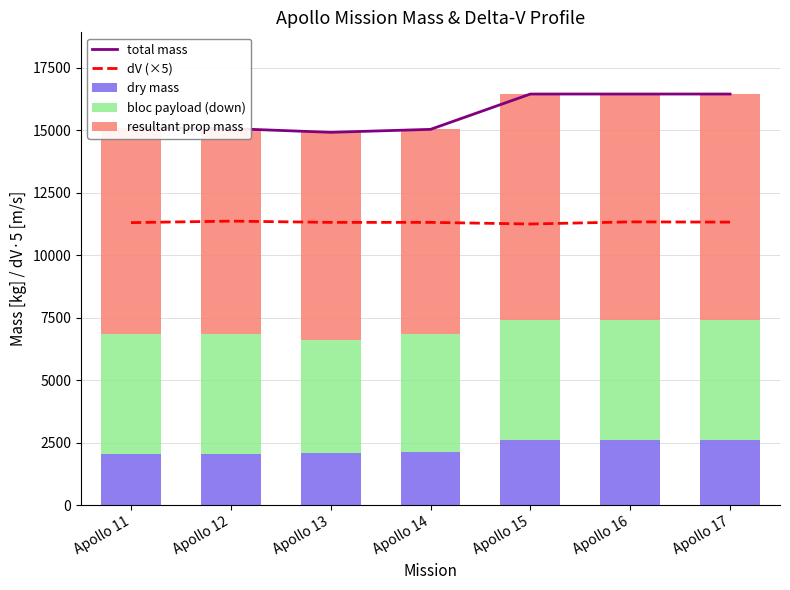

What is the sum of all resultant prop mass values?

60056